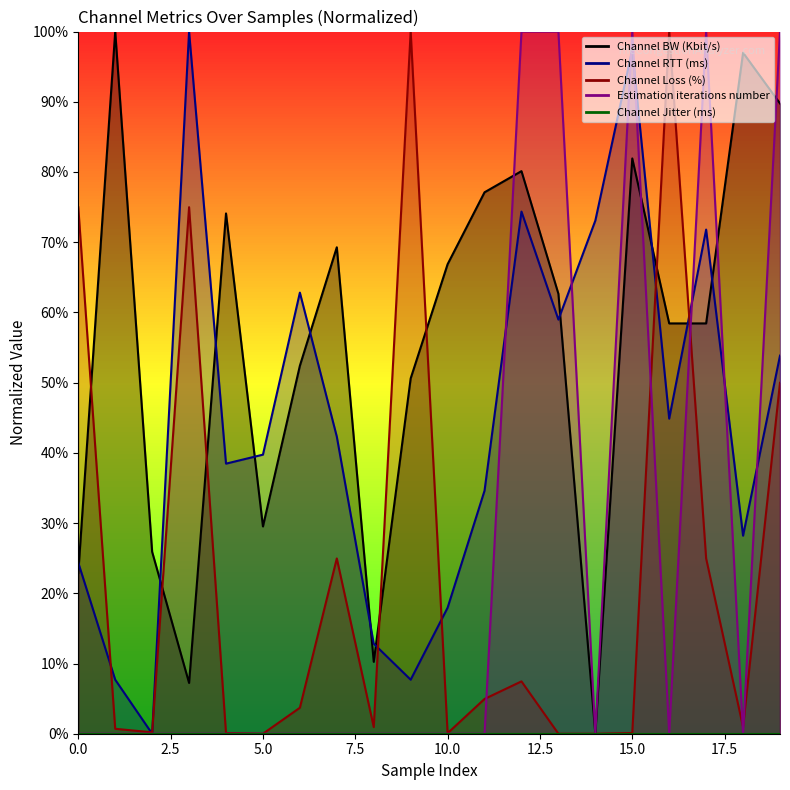

True or false: Estimation iterations number has more than 0 points higher than both neighbors.

True